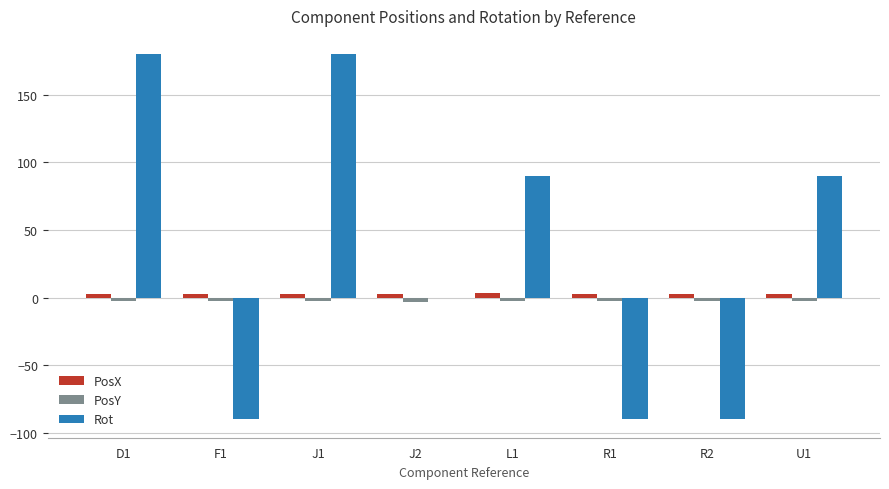

Which series has the largest total across all categories?

Rot